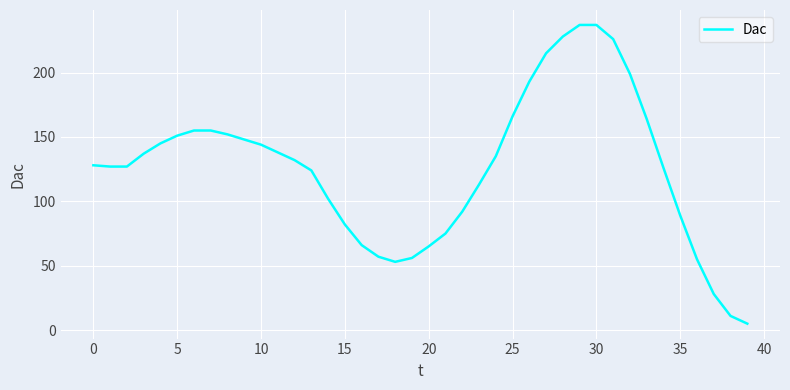

What is the greatest value displayed?

237